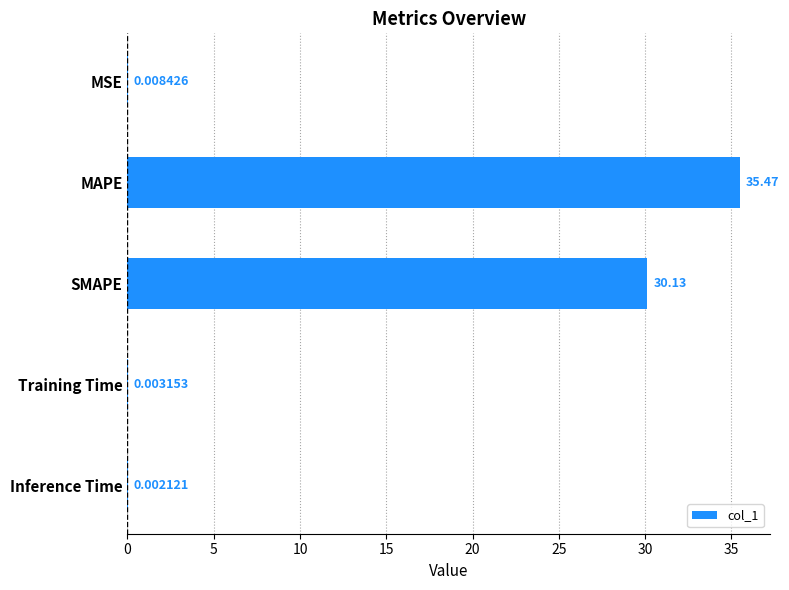

What is the change in value from MSE to MAPE?

+35.5